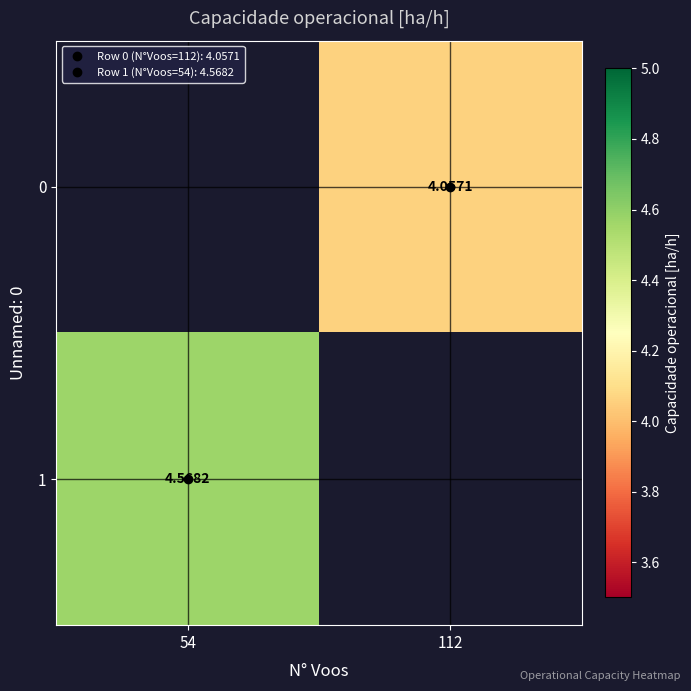

Rank the categories by 0 value from lowest to highest.

54, 112